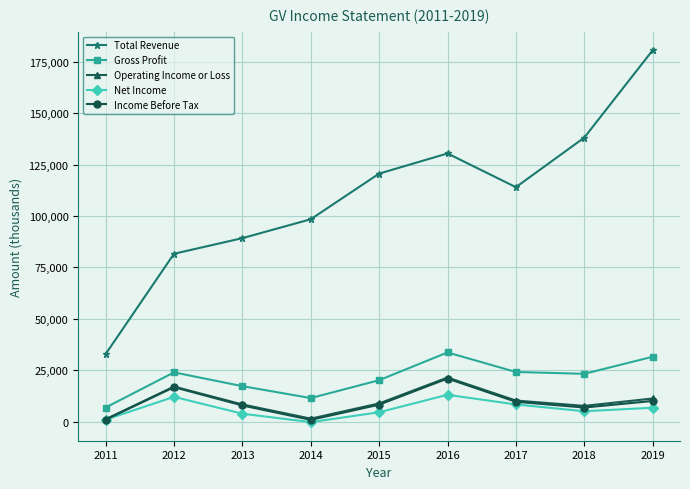

In Net Income, how many points are lower than both neighbors (excluding endpoints)?

2